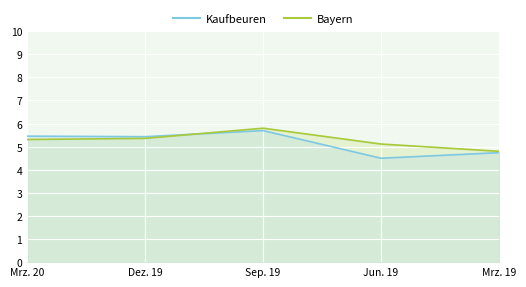

At which label does Bayern reach its peak?

Sep. 19